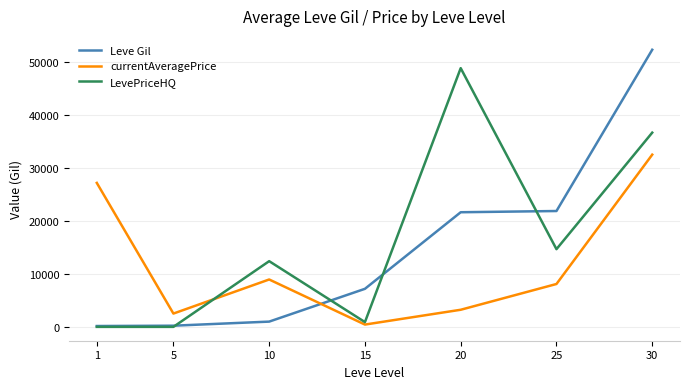

The Leve Gil series shows 21600 at 20. True or false?

True